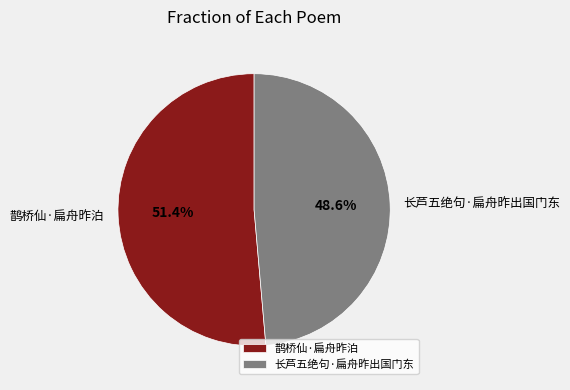

True or false: 长芦五绝句·扁舟昨出国门东 accounts for 54% of the total.

False